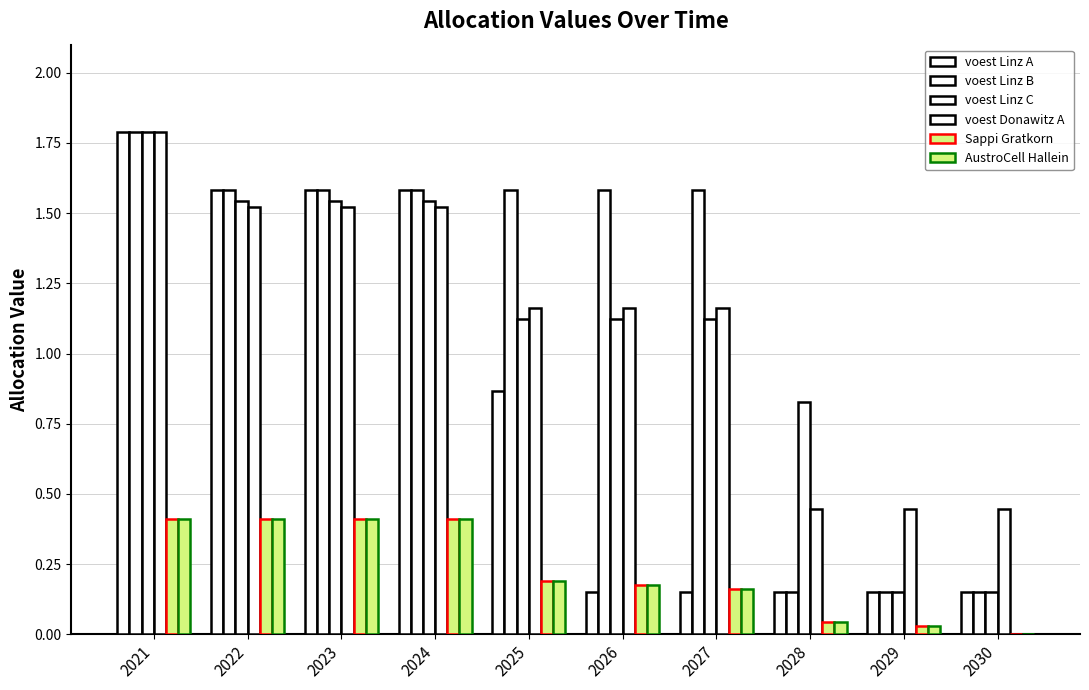

How many data points does each series have?

10